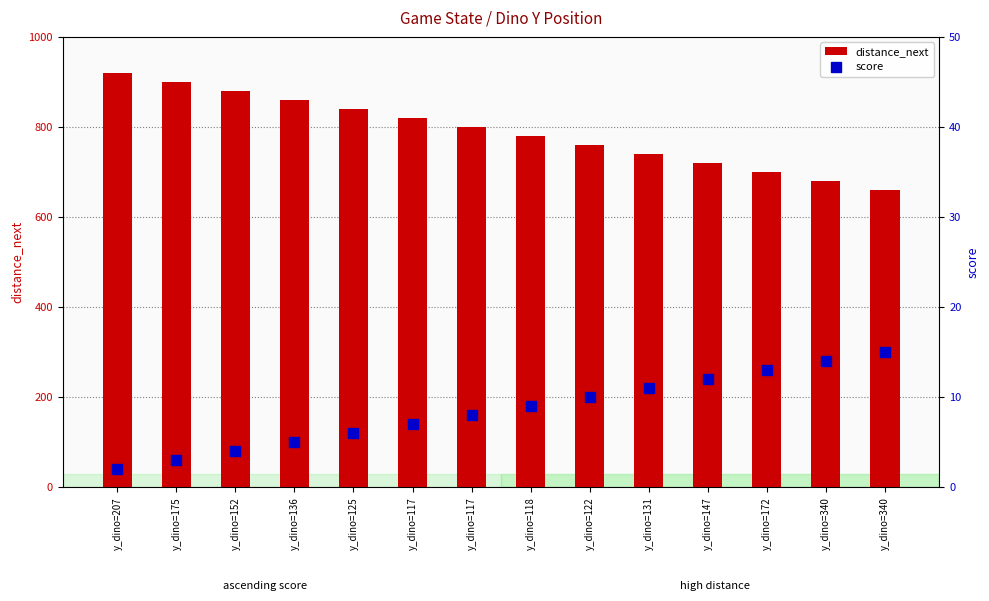

Rank the categories by distance_next value from highest to lowest.

y_dino=207, y_dino=175, y_dino=152, y_dino=136, y_dino=125, y_dino=117, y_dino=117, y_dino=118, y_dino=122, y_dino=131, y_dino=147, y_dino=172, y_dino=340, y_dino=340